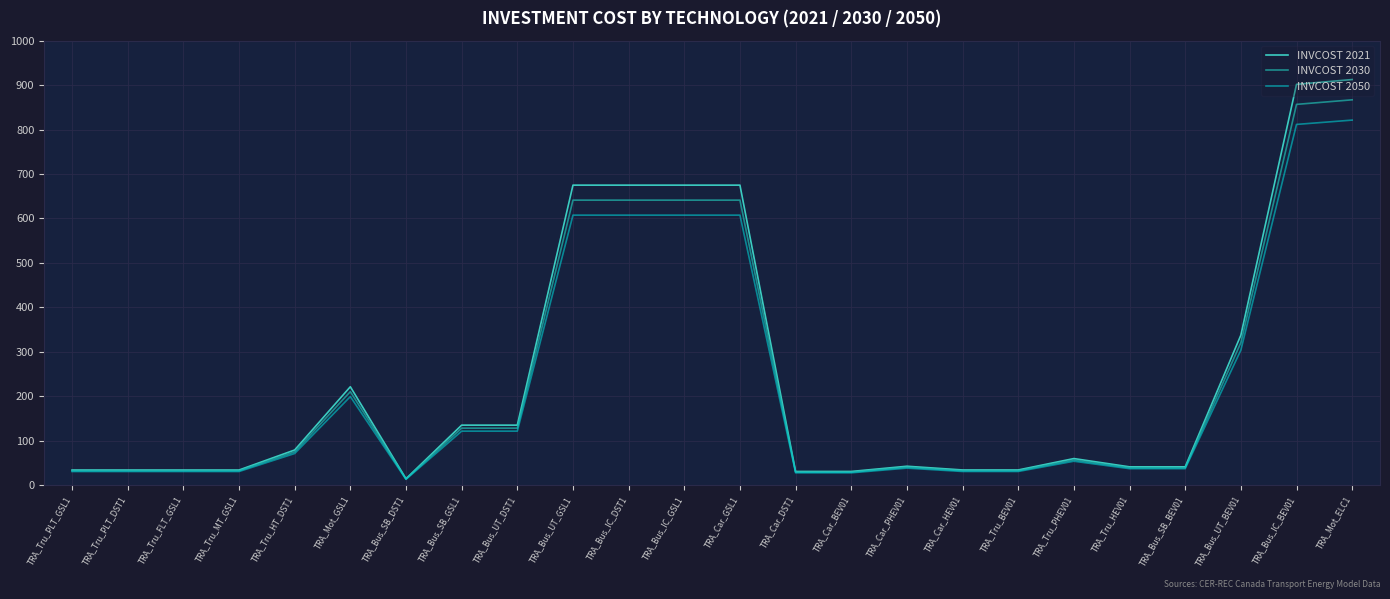

The value of INVCOST 2021 at TRA_Car_GSL1 is 675.0. True or false?

True